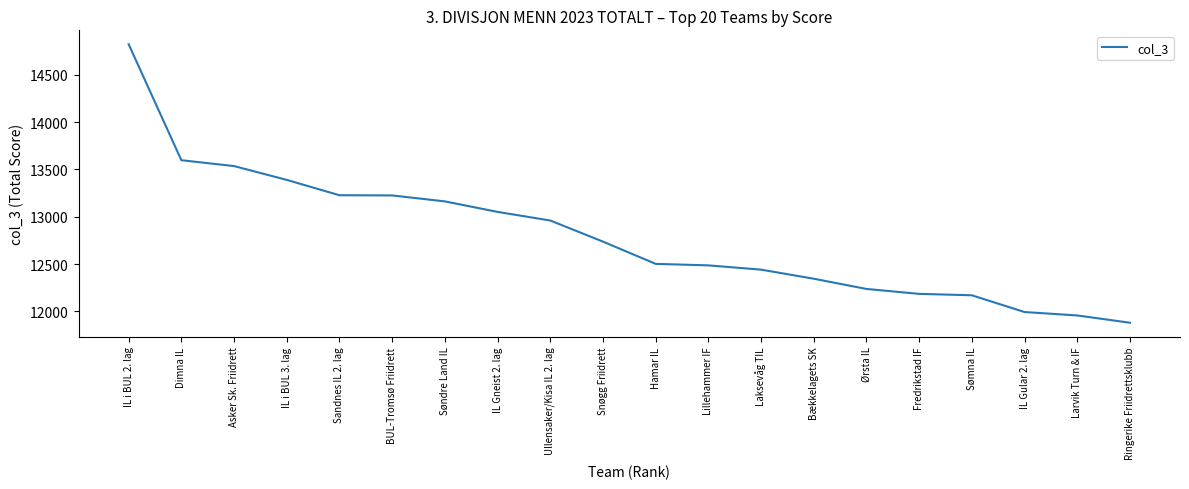

What is the smallest value displayed?

11881